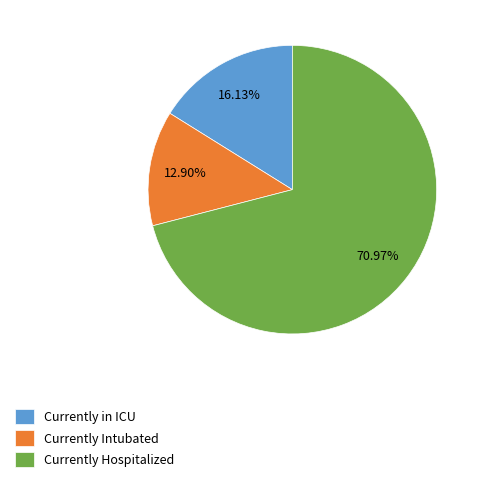

Combined, what portion of the pie is Currently in ICU and Currently Hospitalized?

87.1%